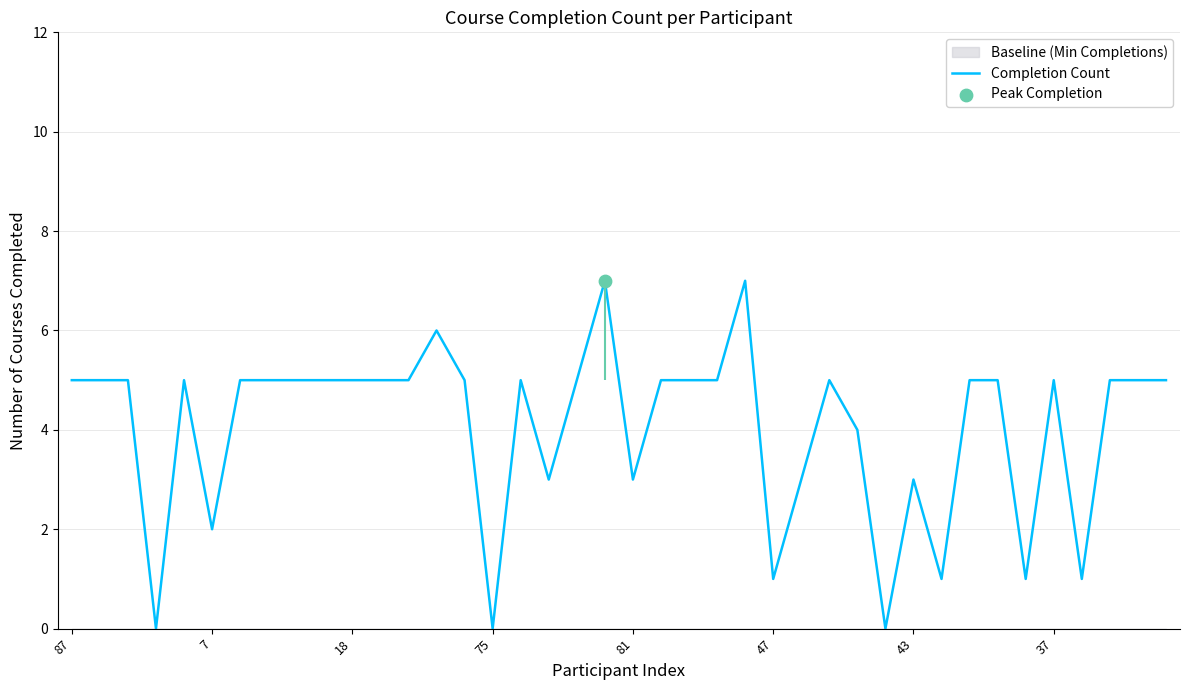

True or false: Completion Count has a value of 0 at 75.

True